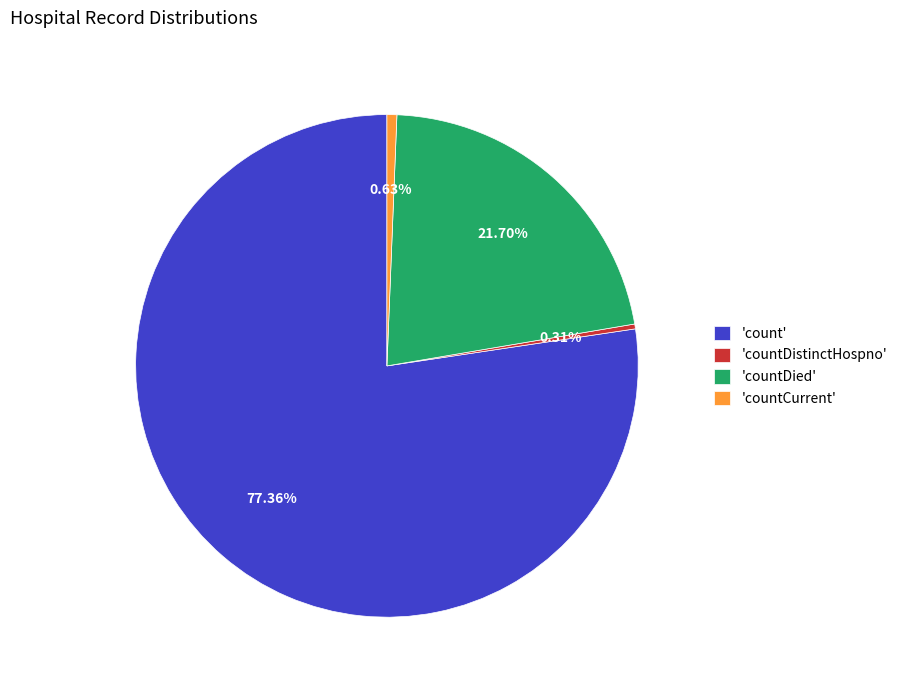

To the nearest percent, what is the average slice percentage?

25%